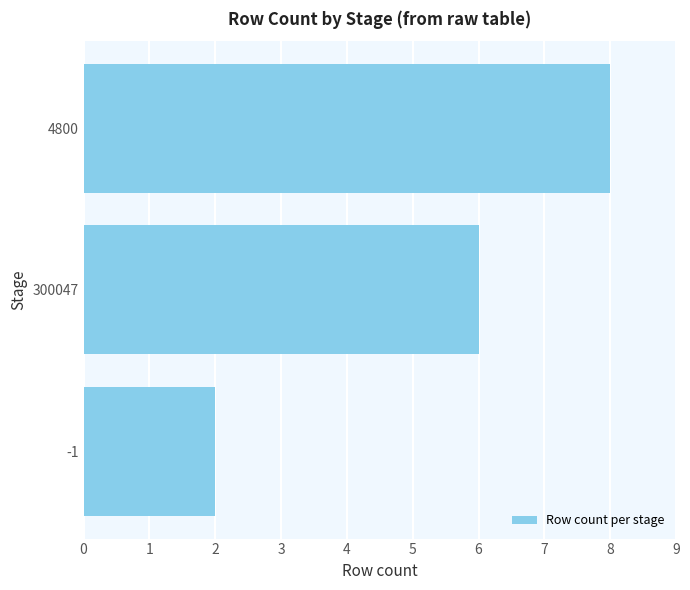

What is the ratio of the value at 4800 to the value at -1?

4.0